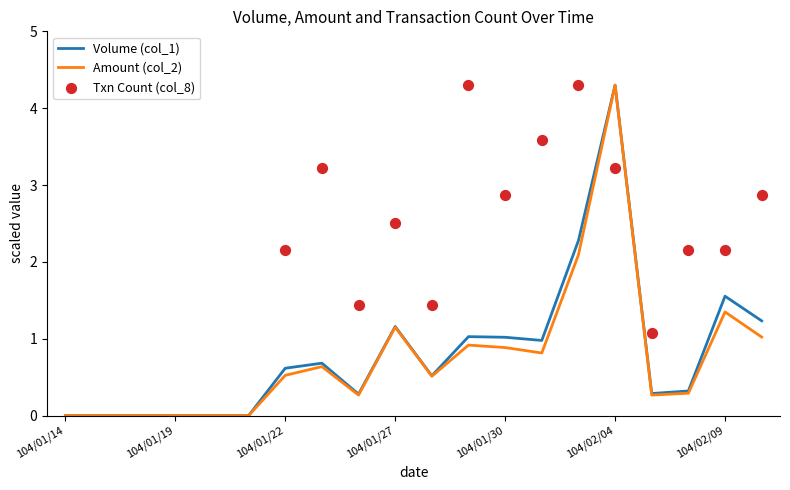

At which category is the sum across all series the highest?

104/02/04